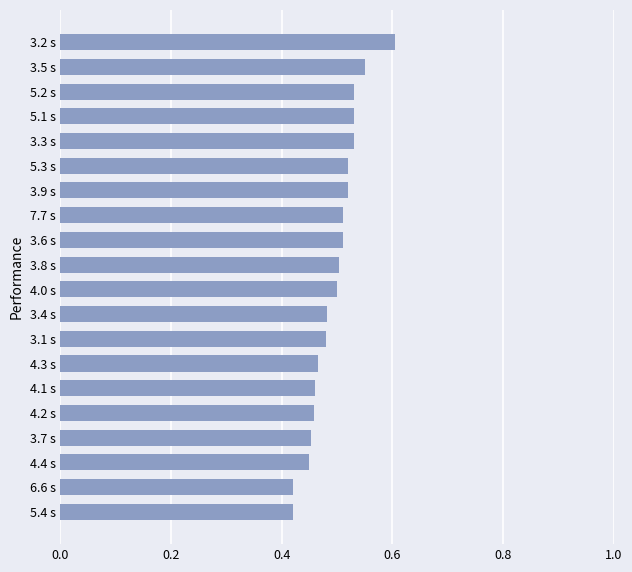

Which label corresponds to the largest value in the chart?

3.2 s